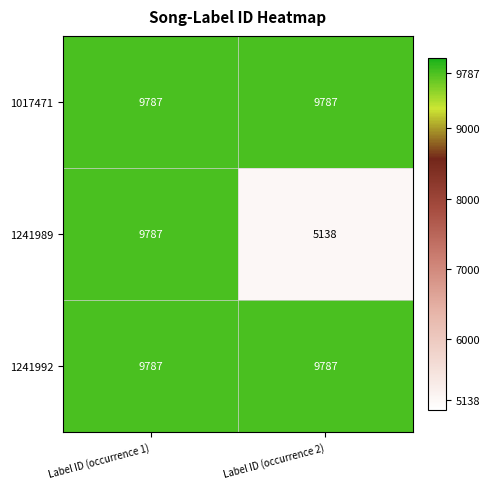

At how many categories does at least one series exceed 8334?

2